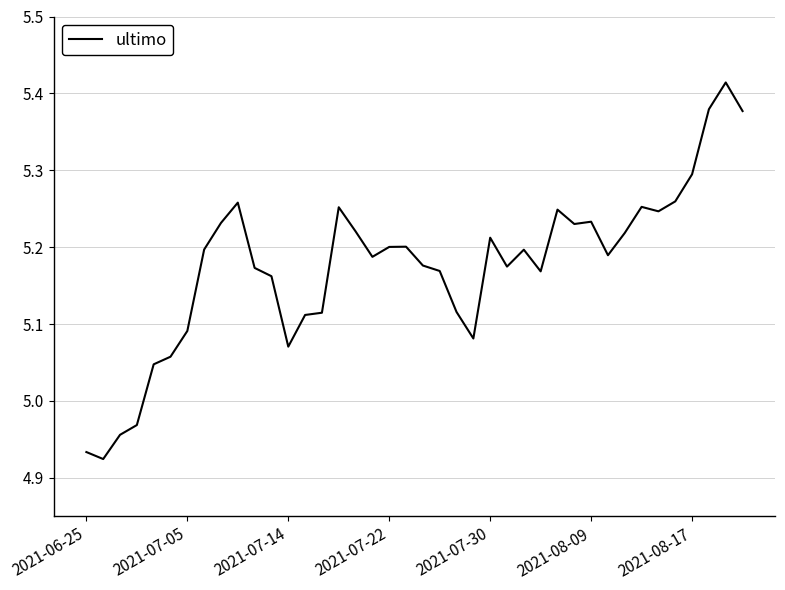

What is the sum of all values?

207.0